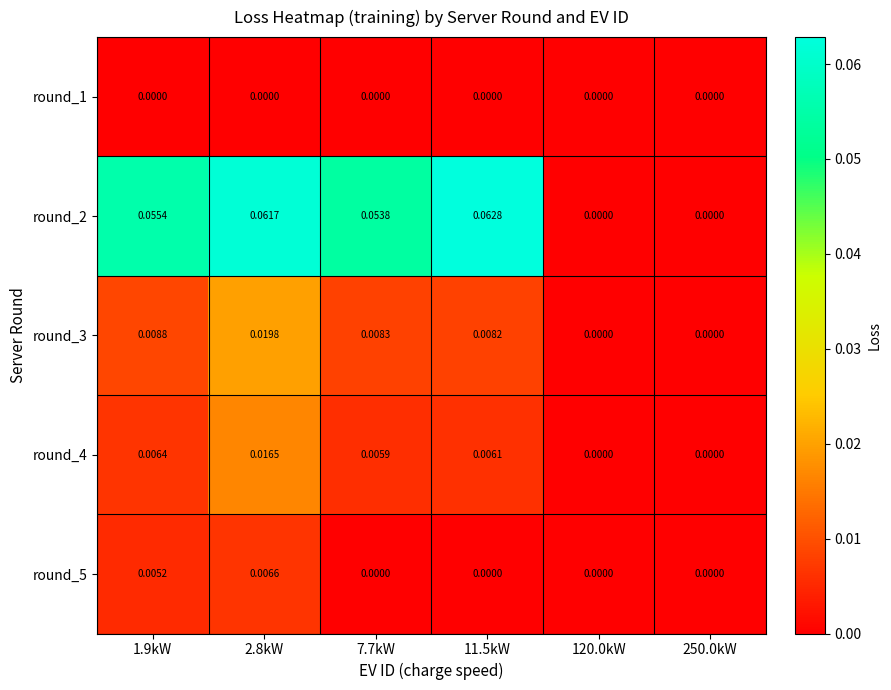

Is the value of round_2 at 11.5kW greater than the value of round_5 at 11.5kW?

Yes